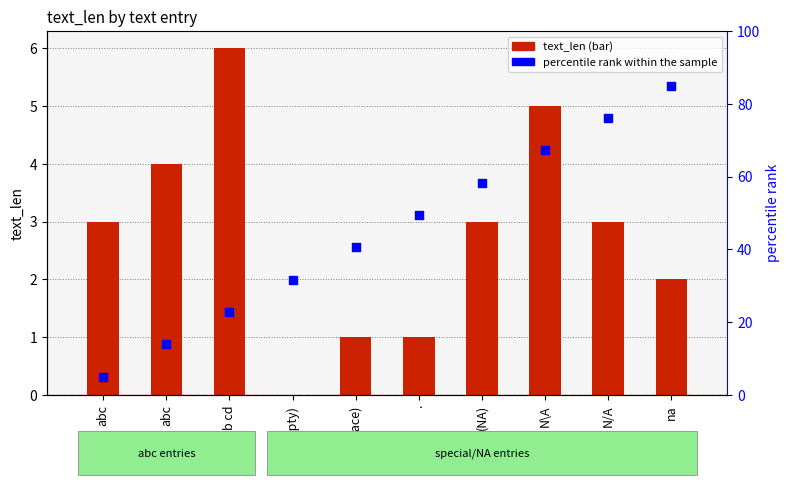

What are all the series names shown in the legend?

text_len, percentile rank within the sample